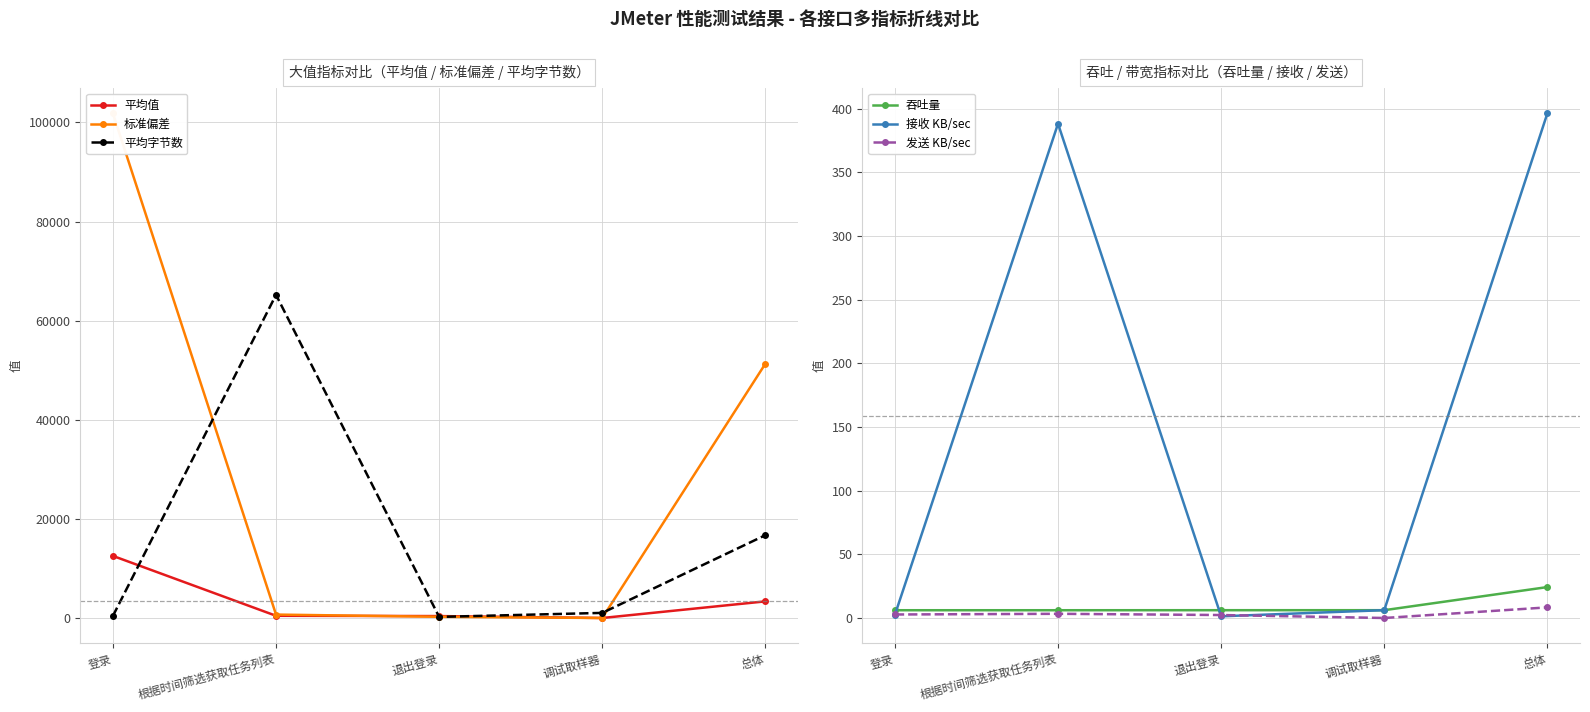

True or false: 接收 KB/sec and 平均值 intersect in this chart.

True